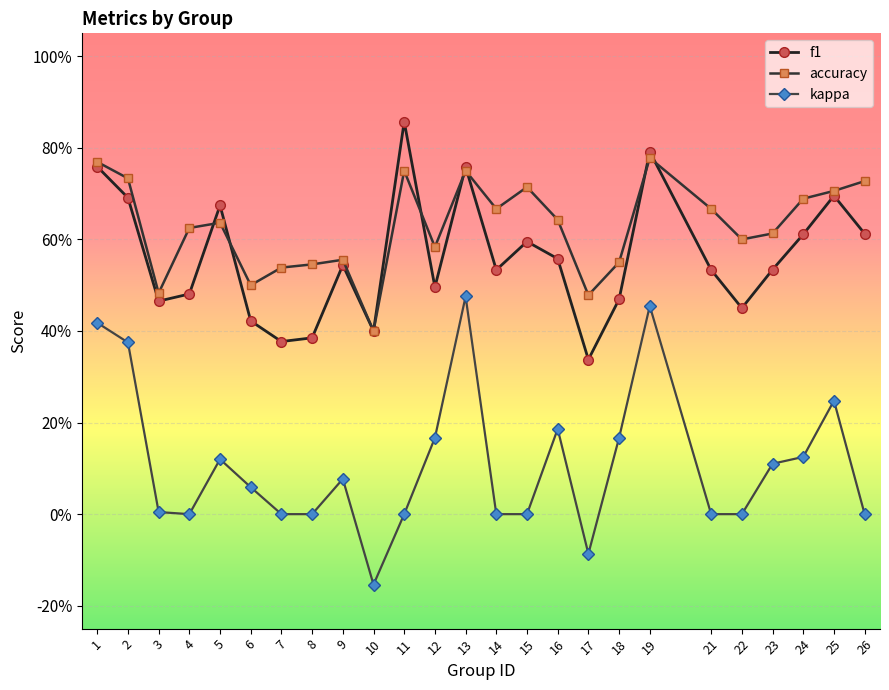

Is this an area chart (filled region under the line)?

No